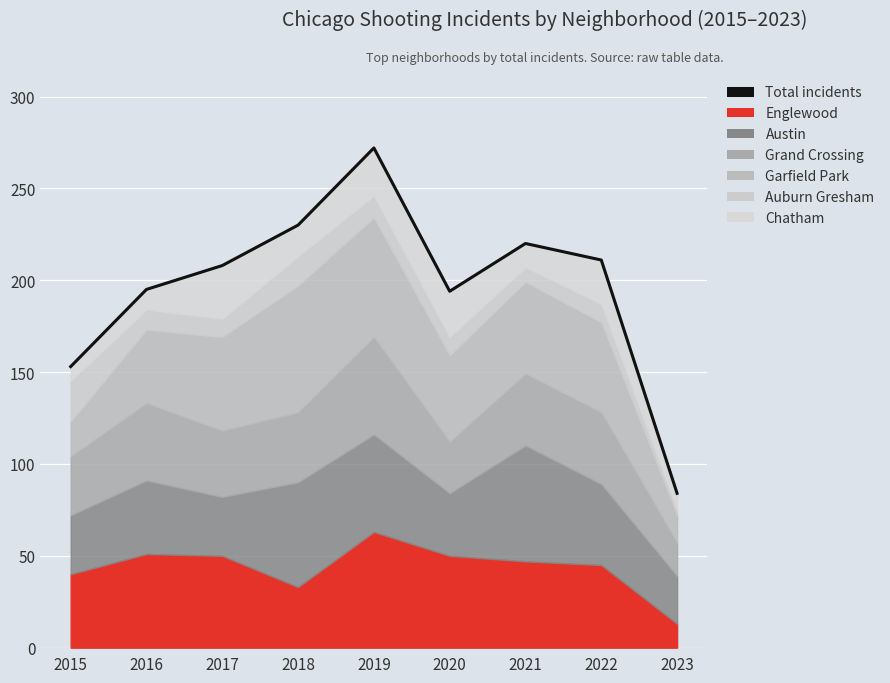

Between 2015 and 2019, which is larger?

2019